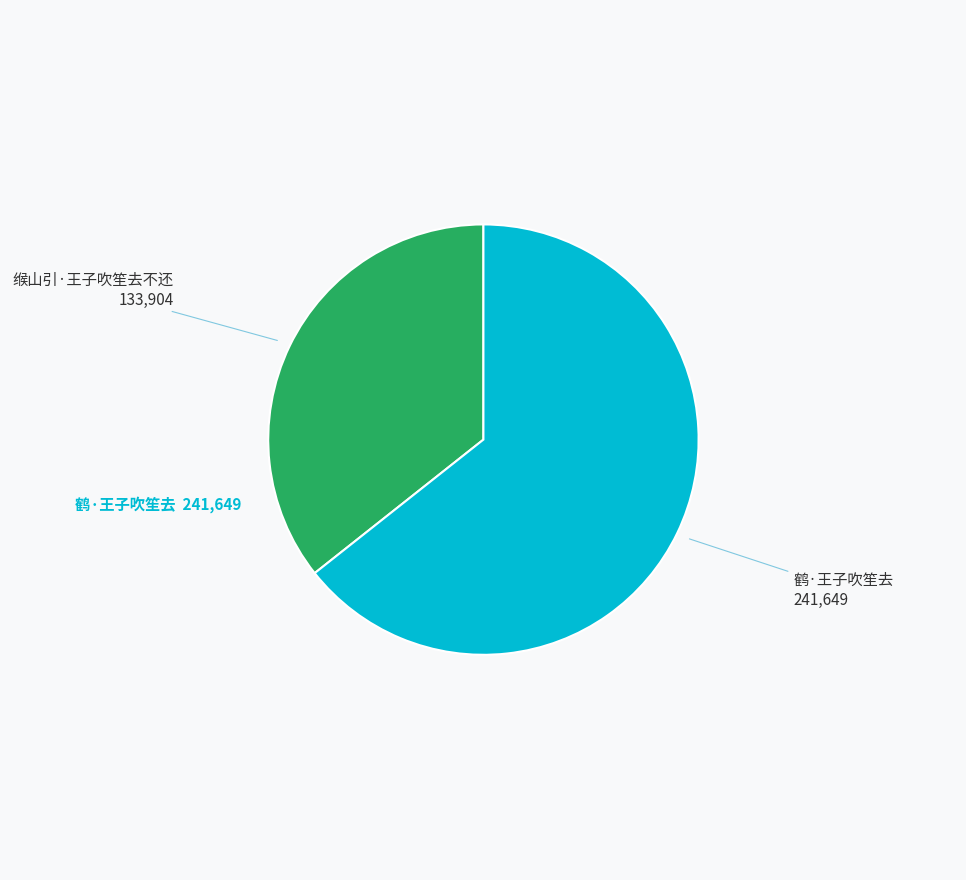

Is there any slice that represents more than half of the pie?

Yes